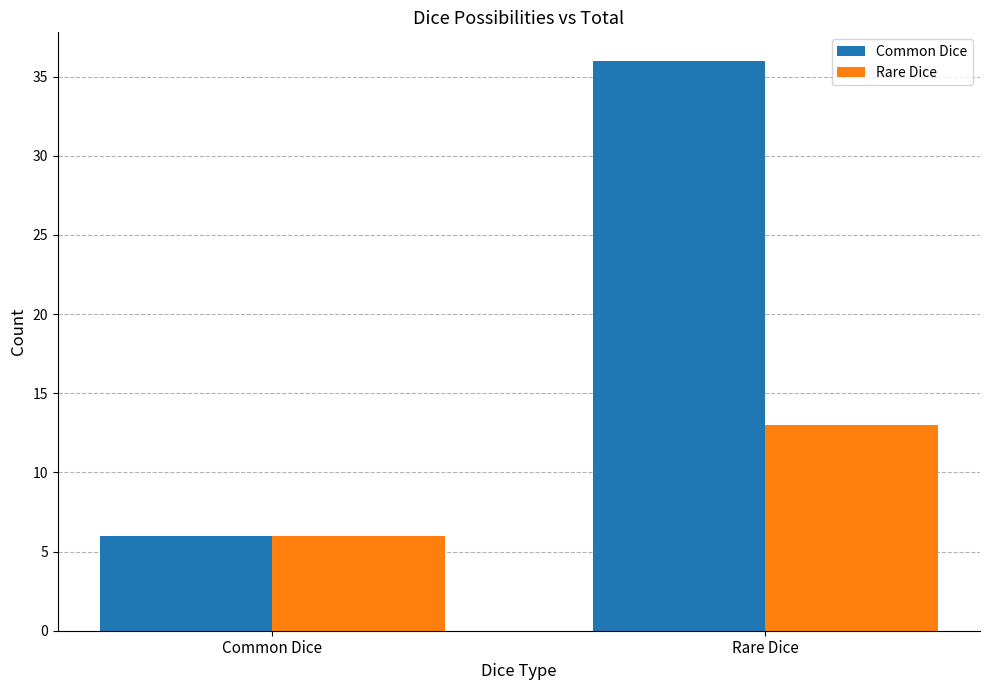

Reading left to right, list all the values displayed in this chart.

Common Dice: Common Dice=6	Rare Dice=36
Rare Dice: Common Dice=6	Rare Dice=13